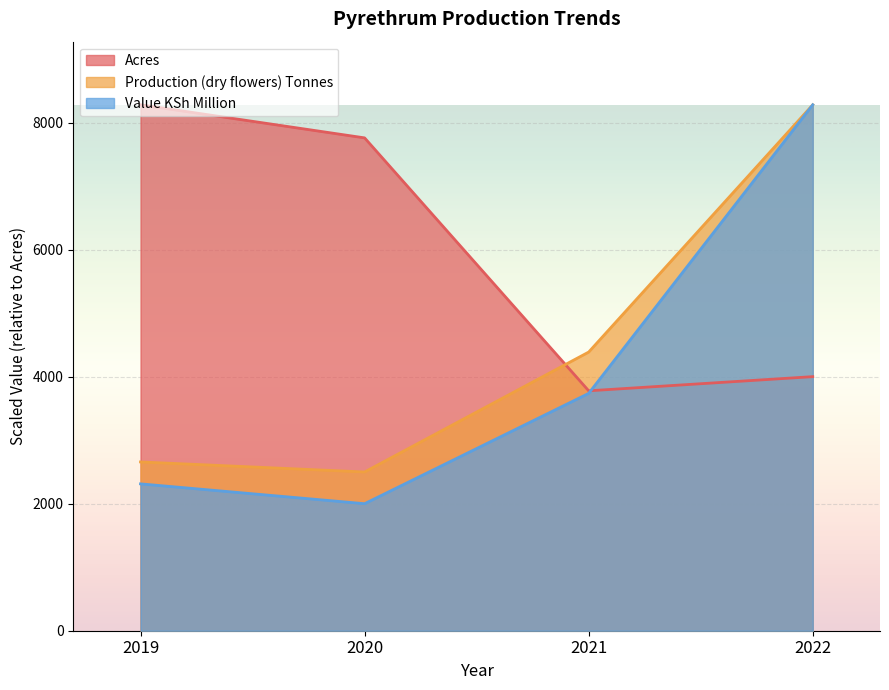

What is the total value across all series at 2019?

13249.2